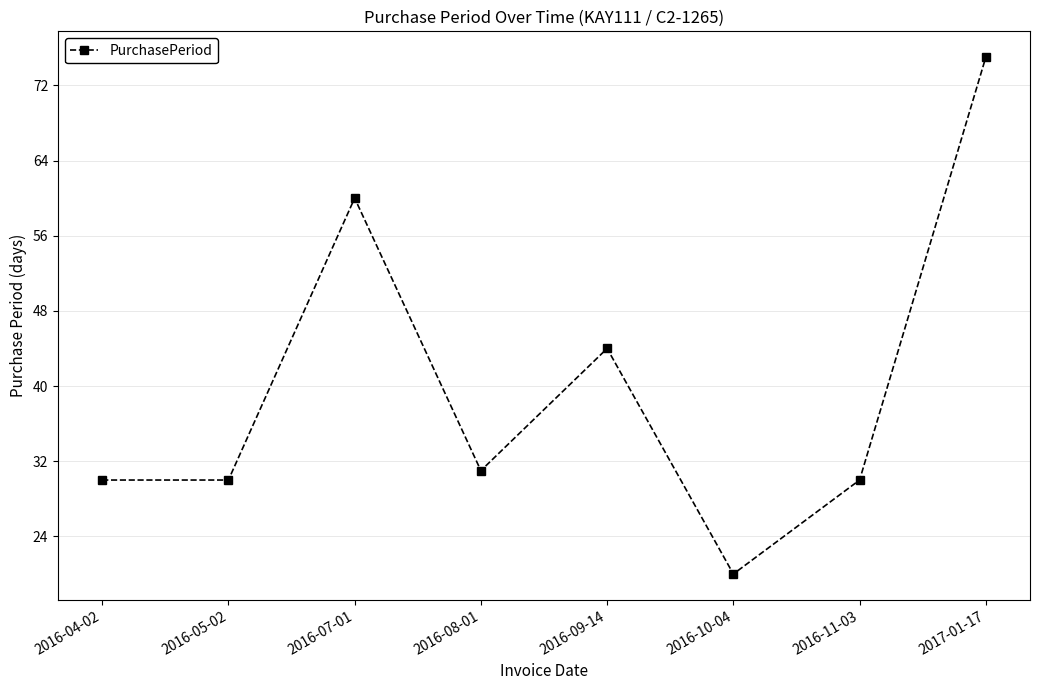

What is the label of the 6th point from the right?

2016-07-01